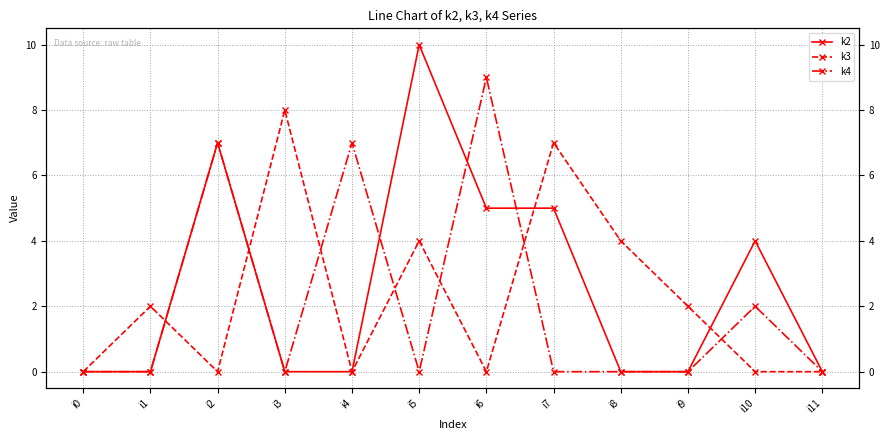

Is it true that k2 equals 7 at i2?

True